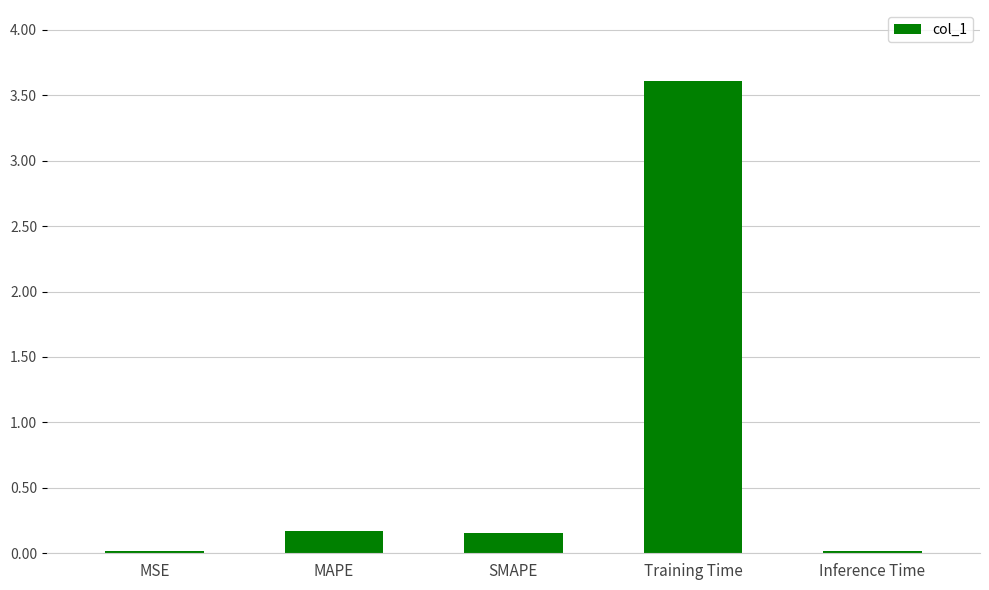

Read the value at Training Time.

3.6